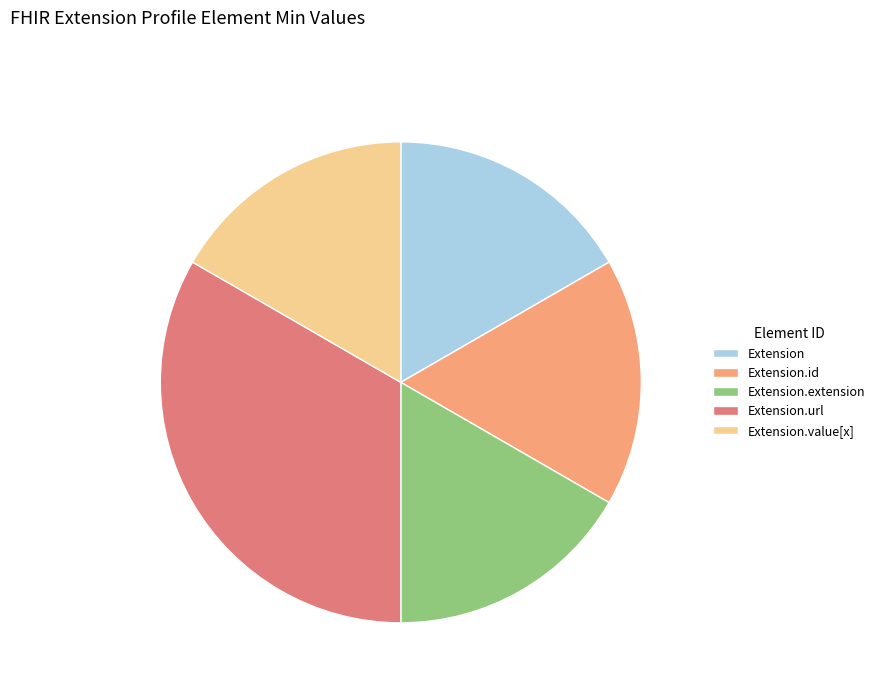

Count the number of slices in the pie.

5